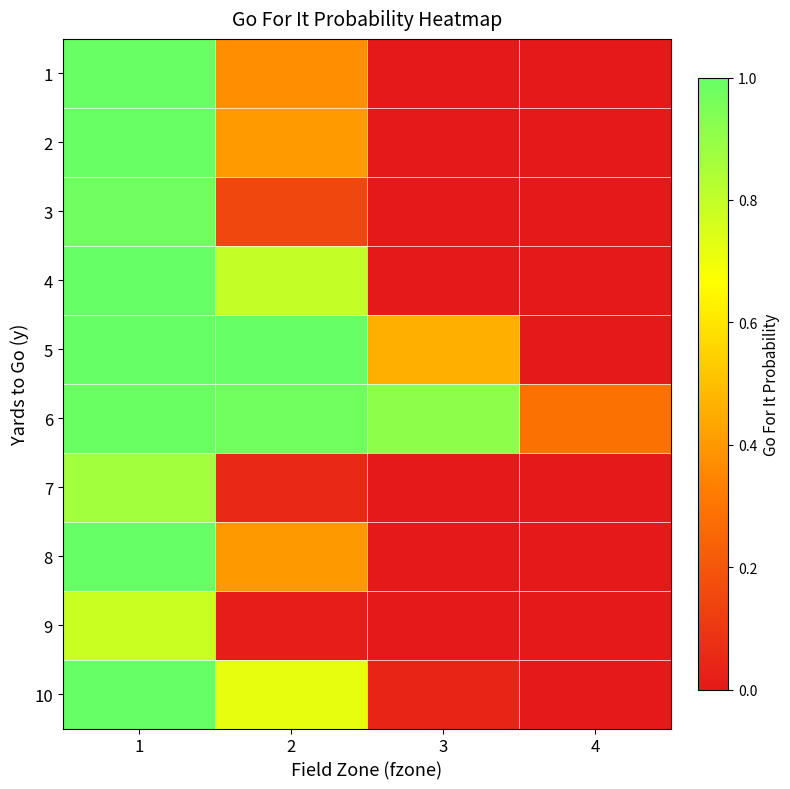

At which category does the chart reach its minimum across all series?

3